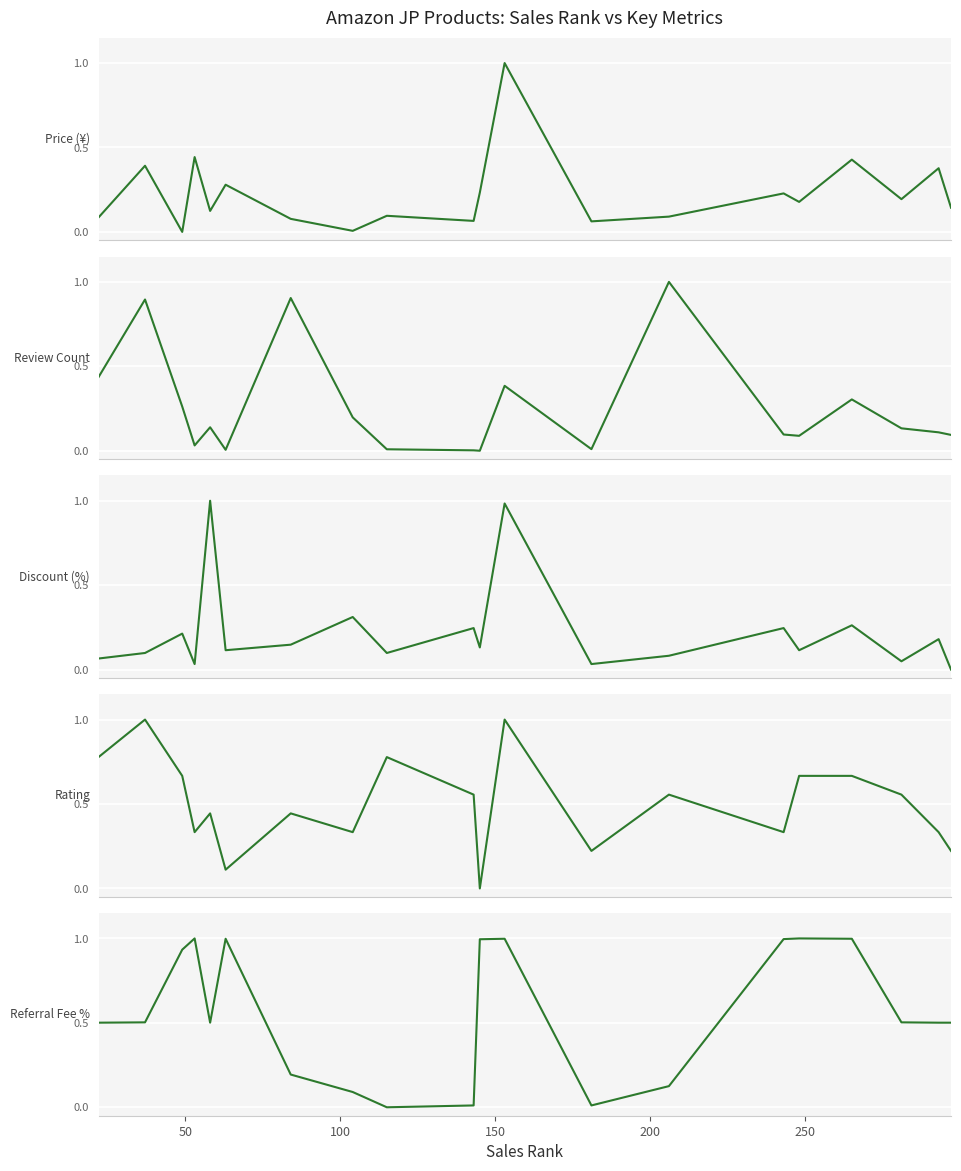

The Referral Fee % series shows 1.6 at 100. True or false?

False